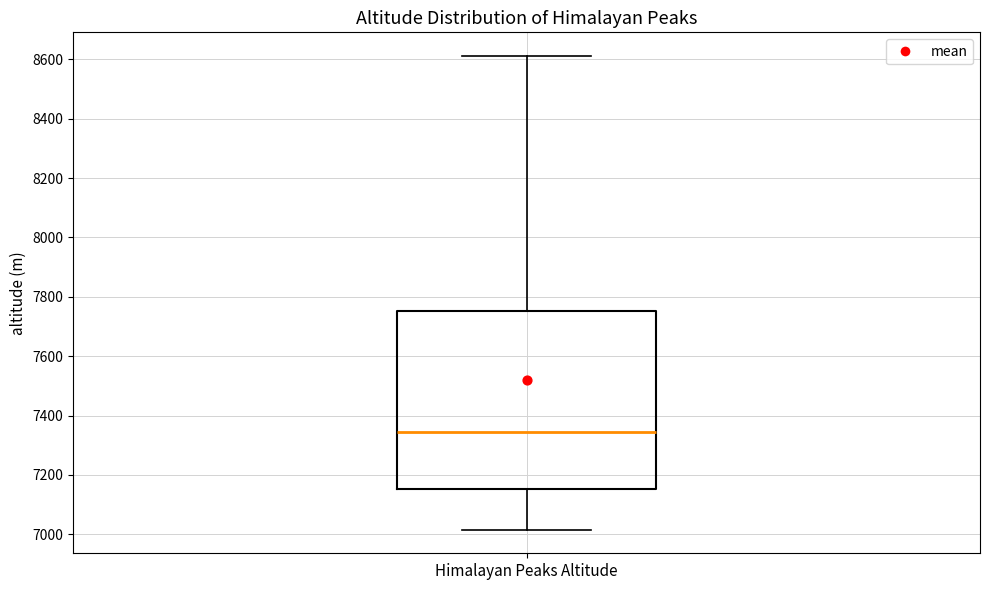

Transcribe this box plot: give where the median line is, the range the box spans, and where the two whiskers end, as read against the y-axis. The values are not printed on the chart, so give them approximately, as read against the axis.

median 7340, box 7160 to 7760, whiskers 7020 to 8620